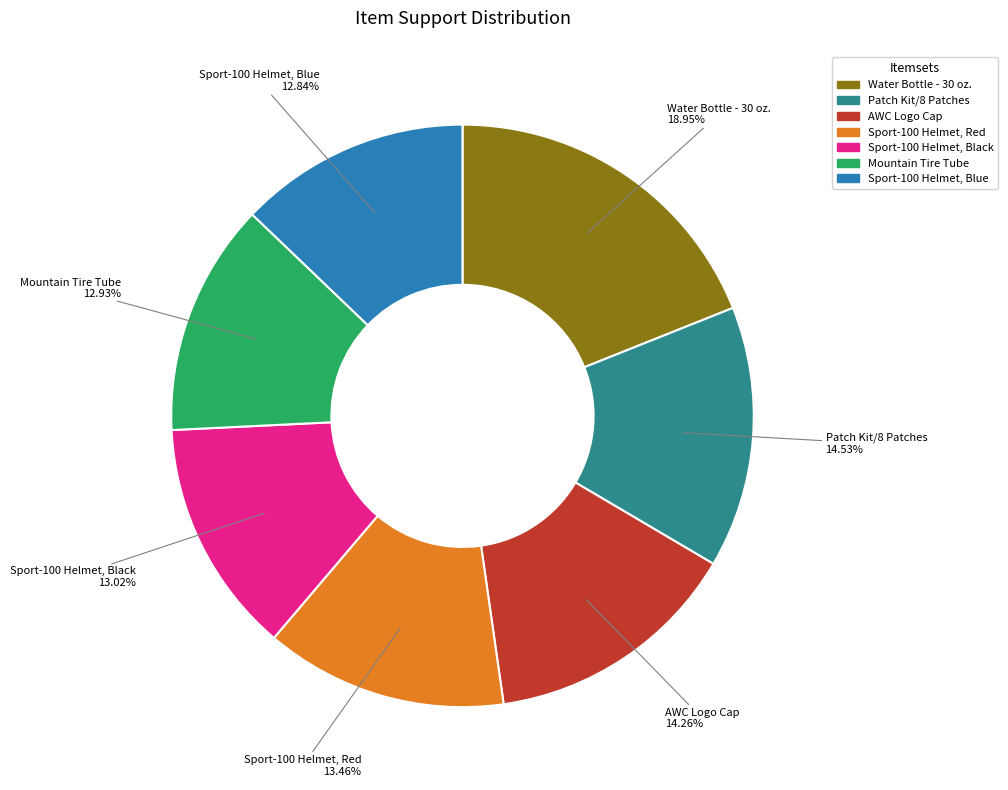

Does AWC Logo Cap represent more than half of the total?

No